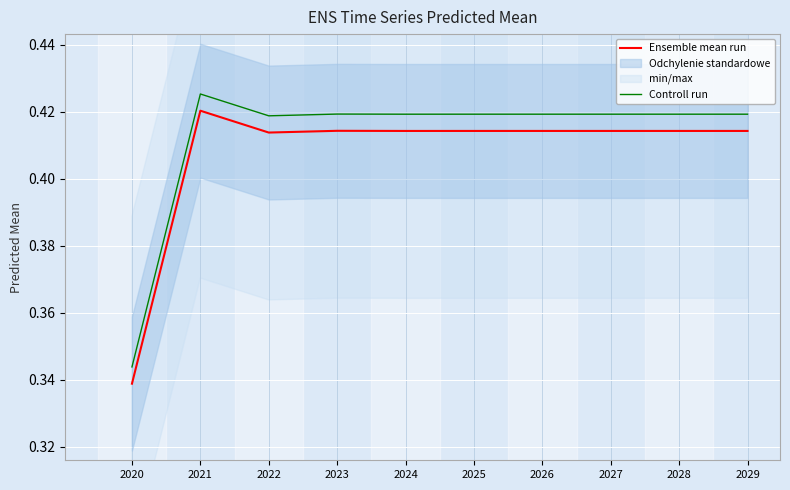

True or false: Ensemble mean run and Controll run cross at least once.

False